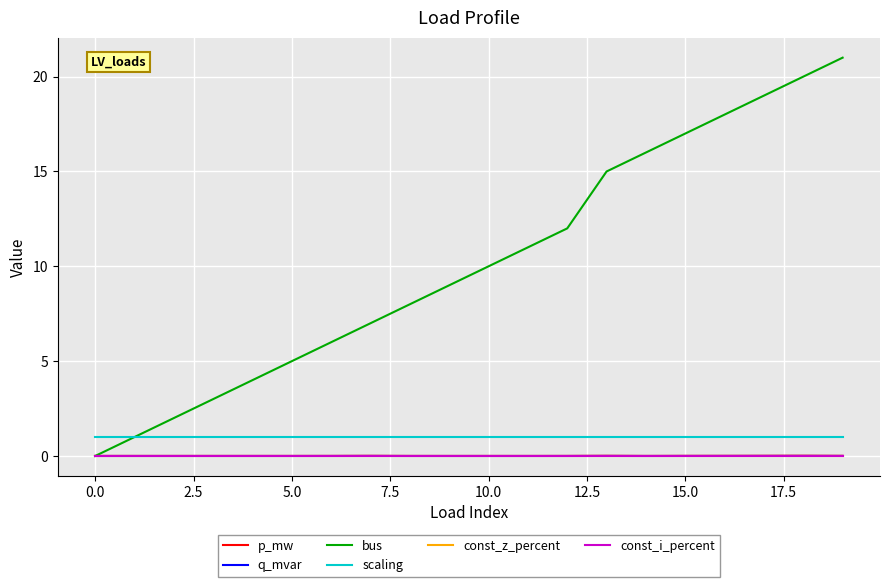

Does the chart have visible grid lines?

Yes